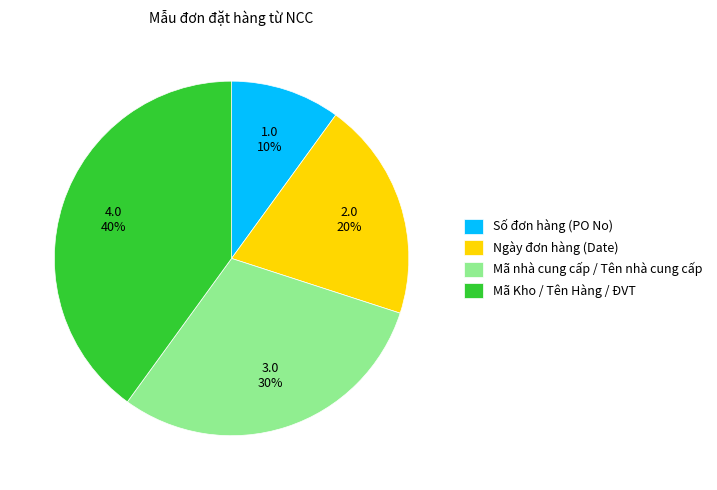

Does Số đơn hàng (PO No) represent more than half of the total?

No